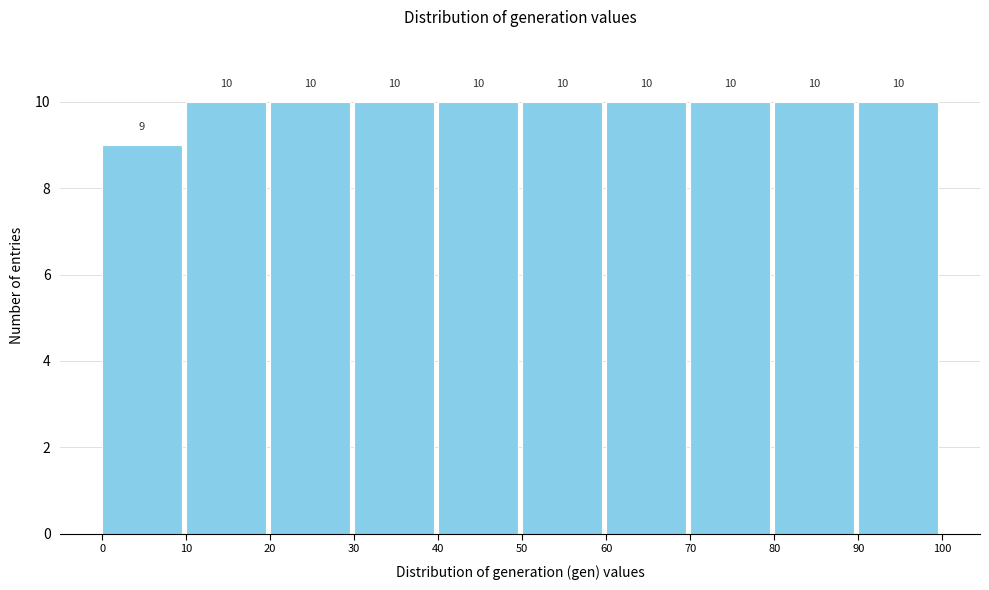

Reading left to right, list every bar in this chart as the range it spans on the x-axis followed by its height.

0 to 10: 9
10 to 20: 10
20 to 30: 10
30 to 40: 10
40 to 50: 10
50 to 60: 10
60 to 70: 10
70 to 80: 10
80 to 90: 10
90 to 100: 10